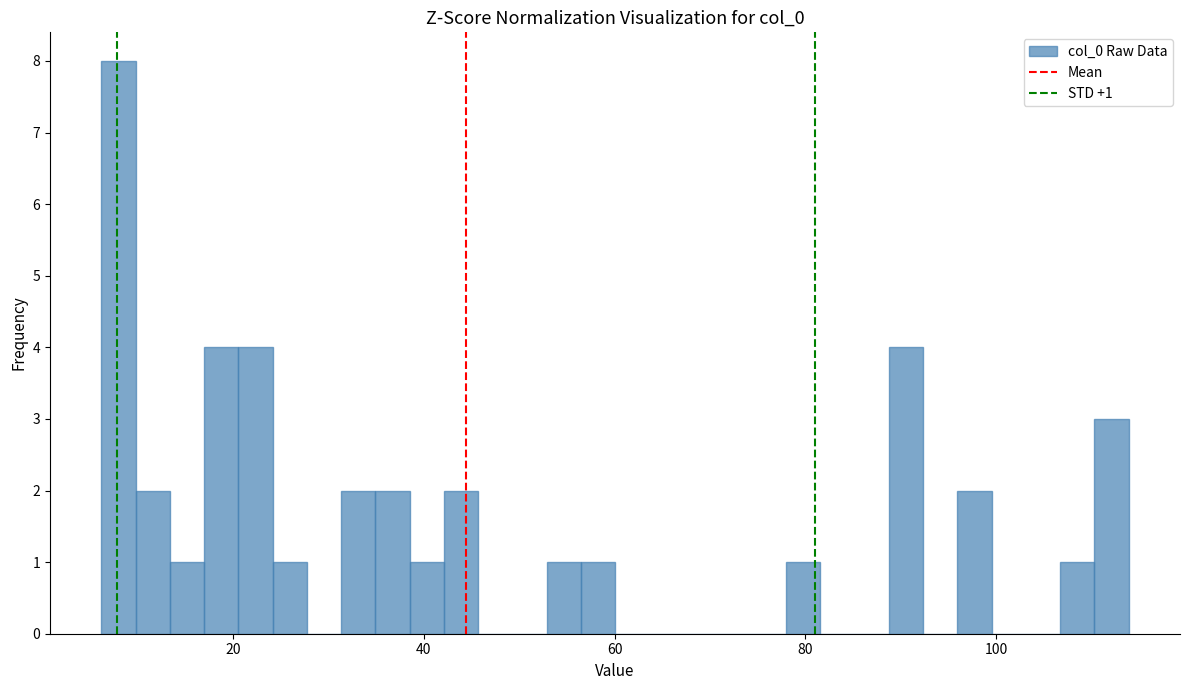

Read against the x-axis, roughly where is the centre of the tallest bar?

8